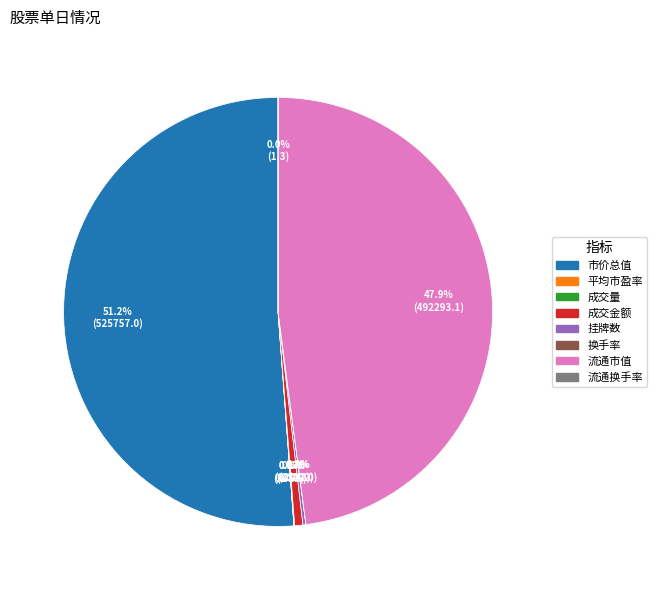

To the nearest percent, what percentage of the pie is 流通市值?

48%